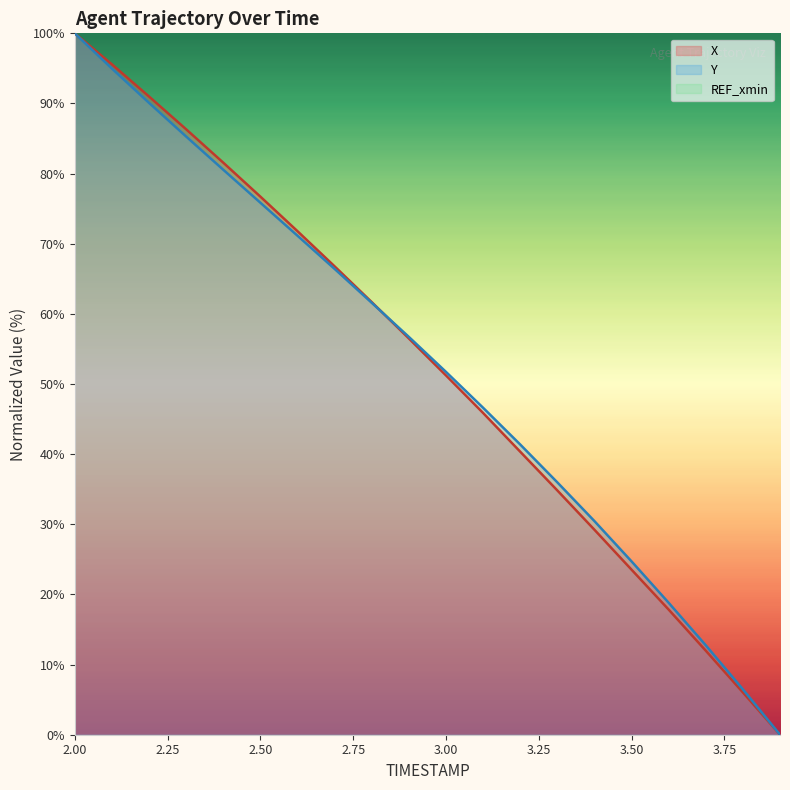

True or false: X and Y intersect in this chart.

True